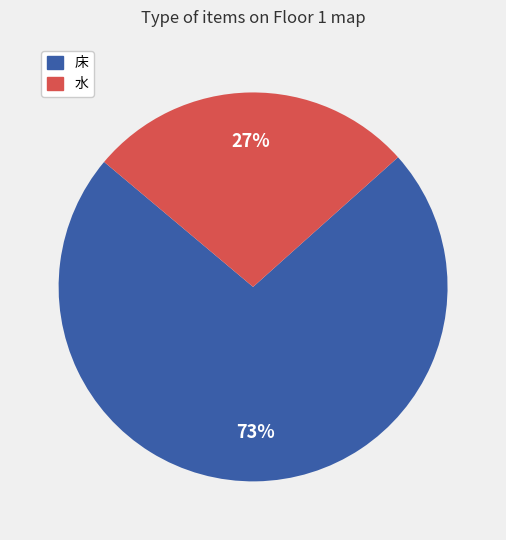

Is it true that 床 is 73% of the pie?

True